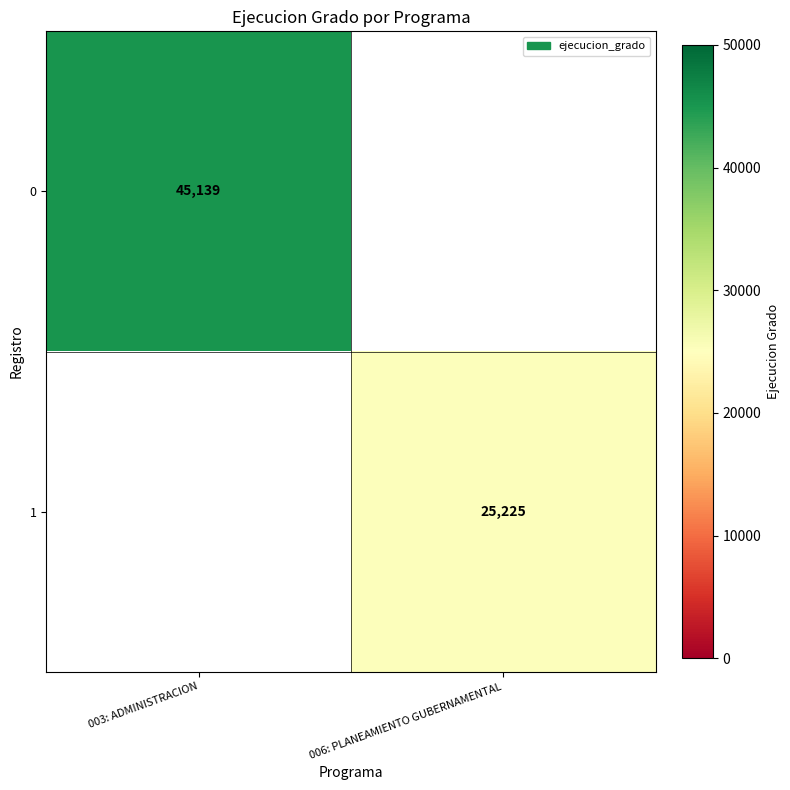

What is the smallest value displayed?

25225.0